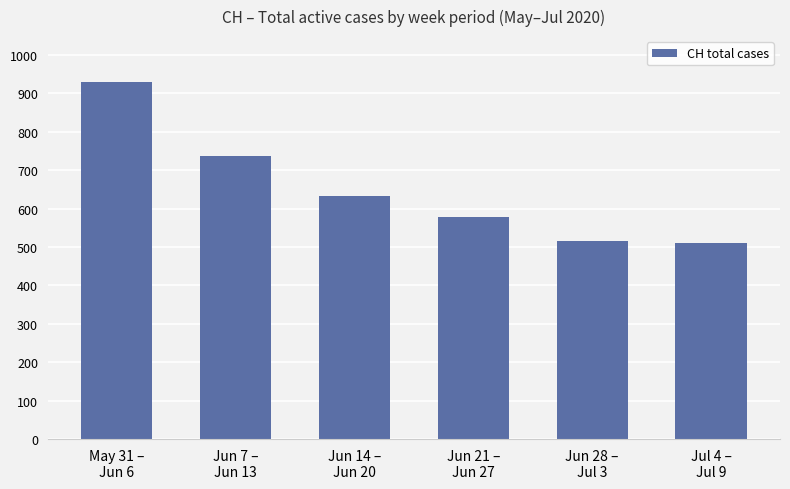

How many bars are there in total?

6